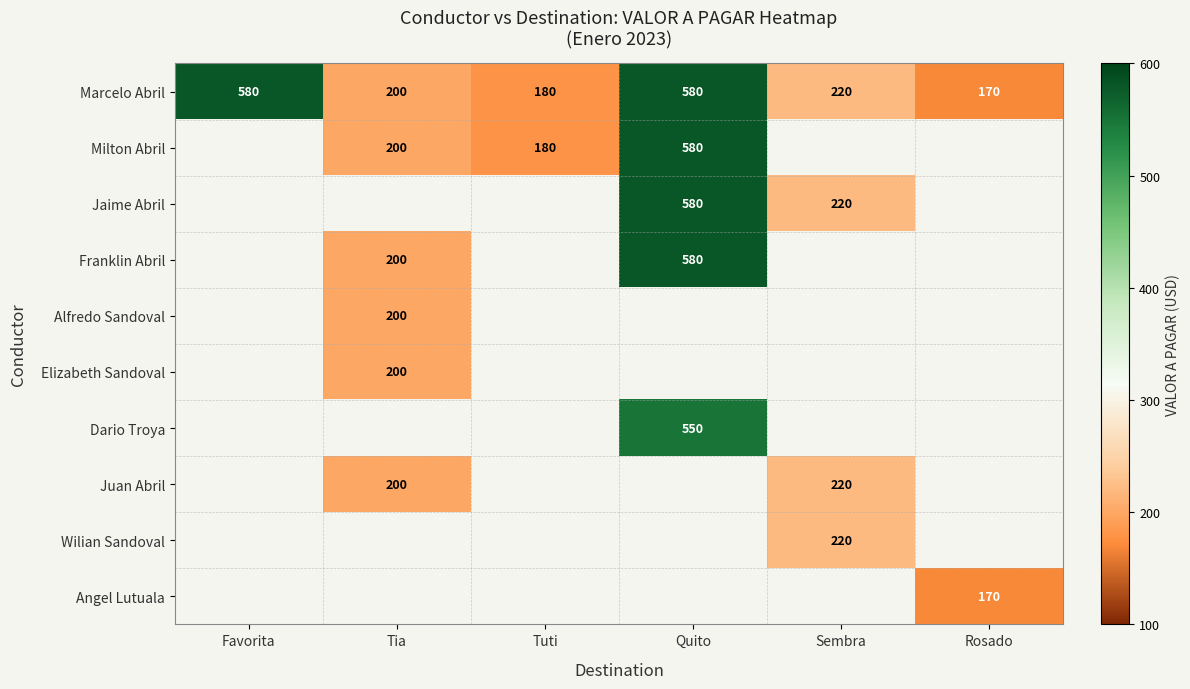

Which label corresponds to the smallest value in the chart?

Rosado